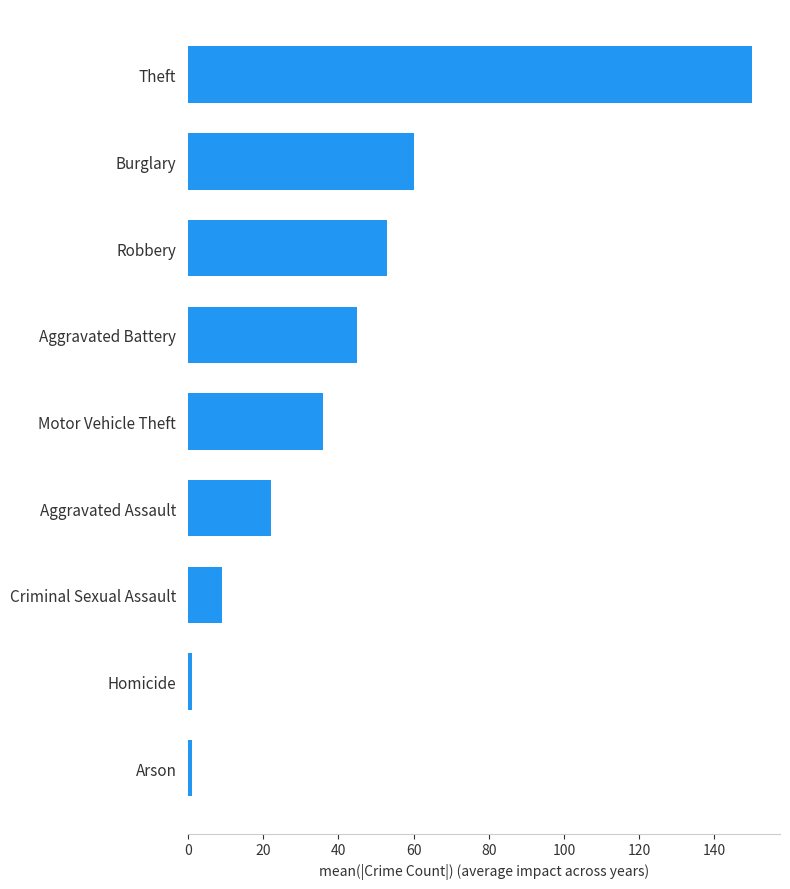

Where is the data nearest to the value 75?

Burglary